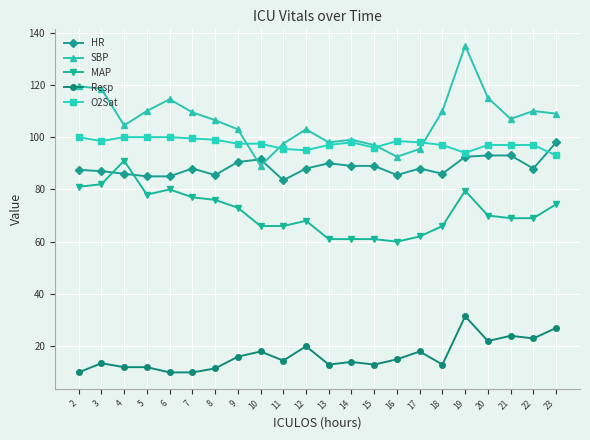

What is the difference between the highest and lowest values at 23?

82.0